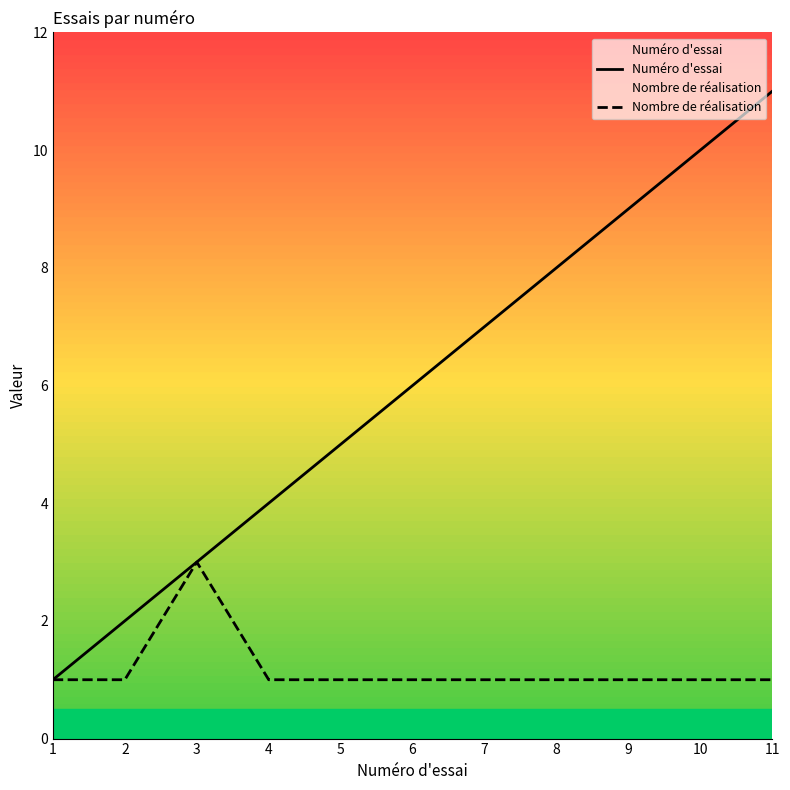

Rank the series at 8 from lowest to highest value.

Nombre de réalisation, Numéro d'essai